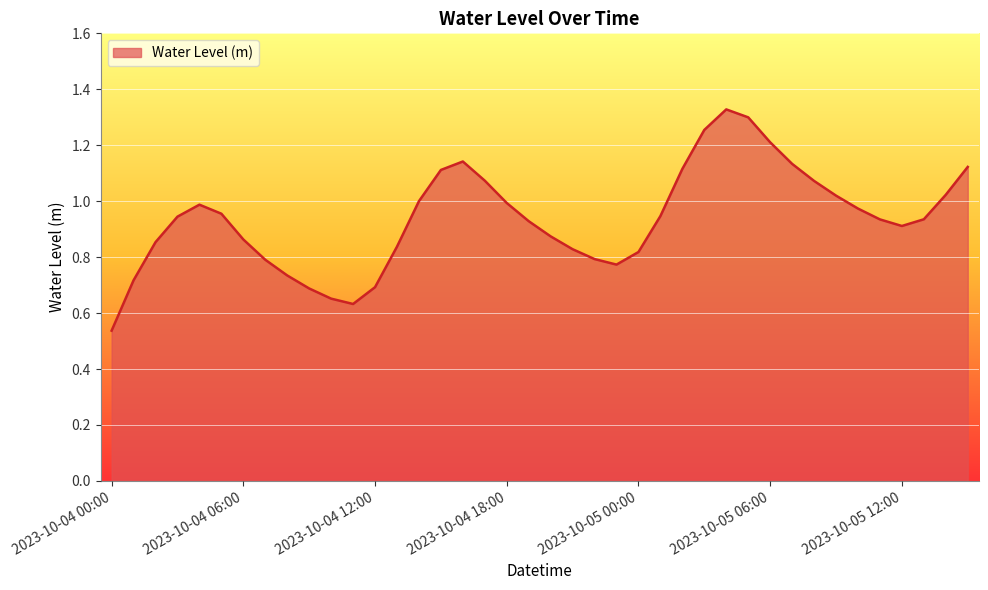

Does the chart have visible grid lines?

Yes